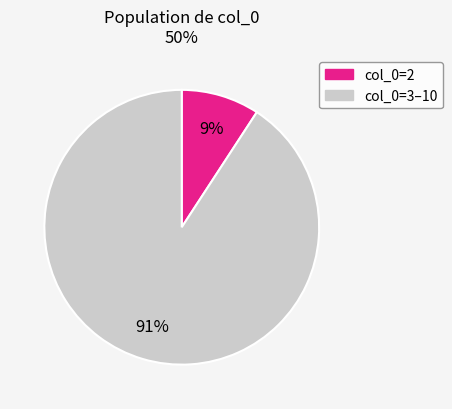

To the nearest percent, what is the difference between the largest and smallest slice percentages?

82%